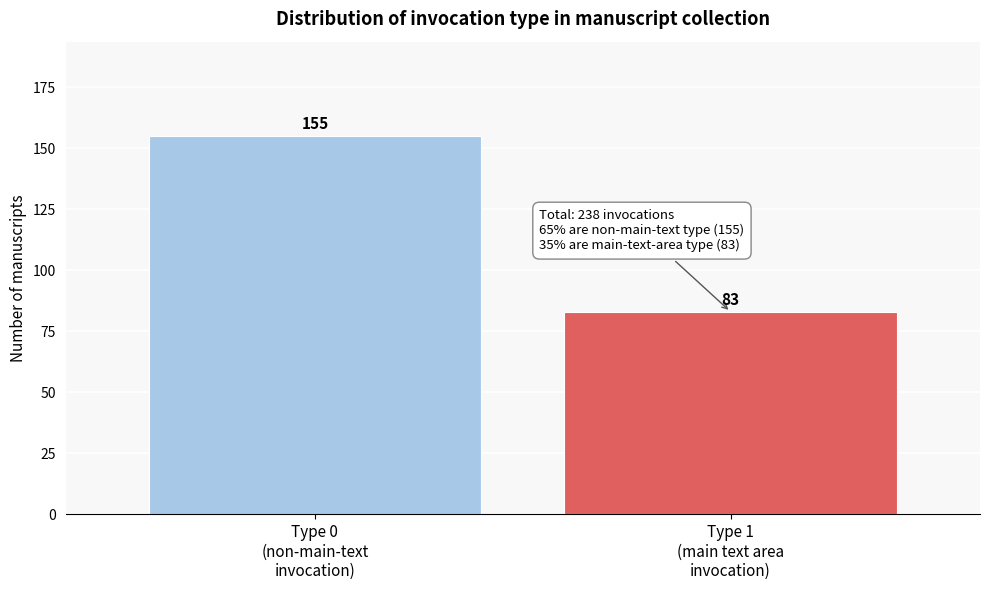

Reading right to left, list all the values displayed in this chart.

83	155